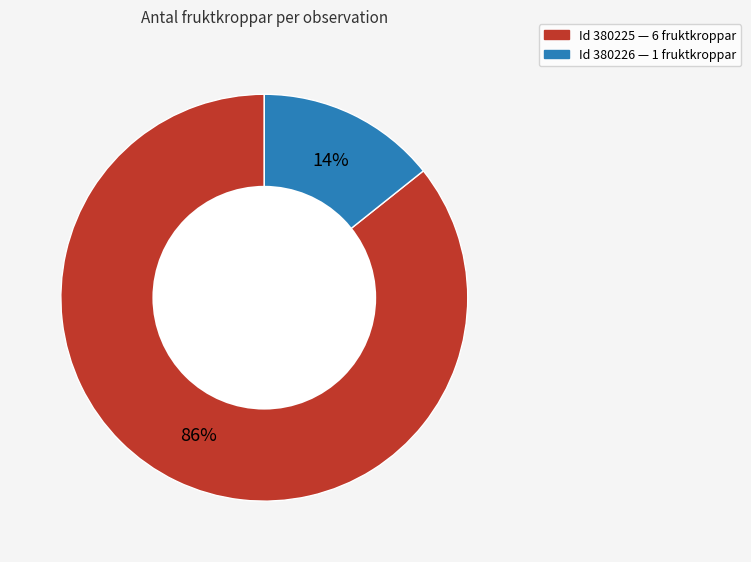

To the nearest percent, what is the average slice percentage?

50%